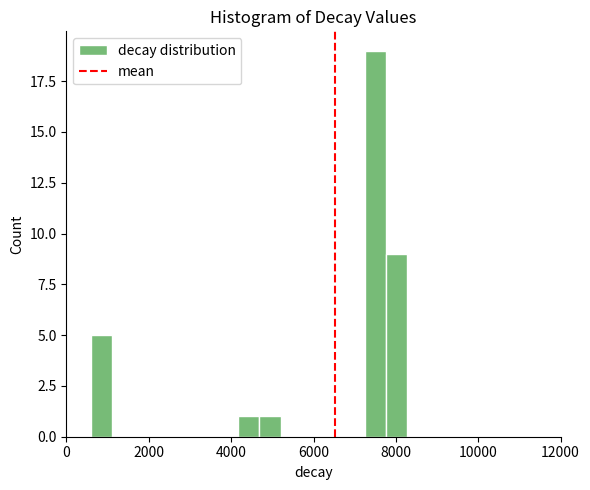

Around what value on the x-axis is the tallest bar? Give the approximate position of its centre, as read against the axis.

7600